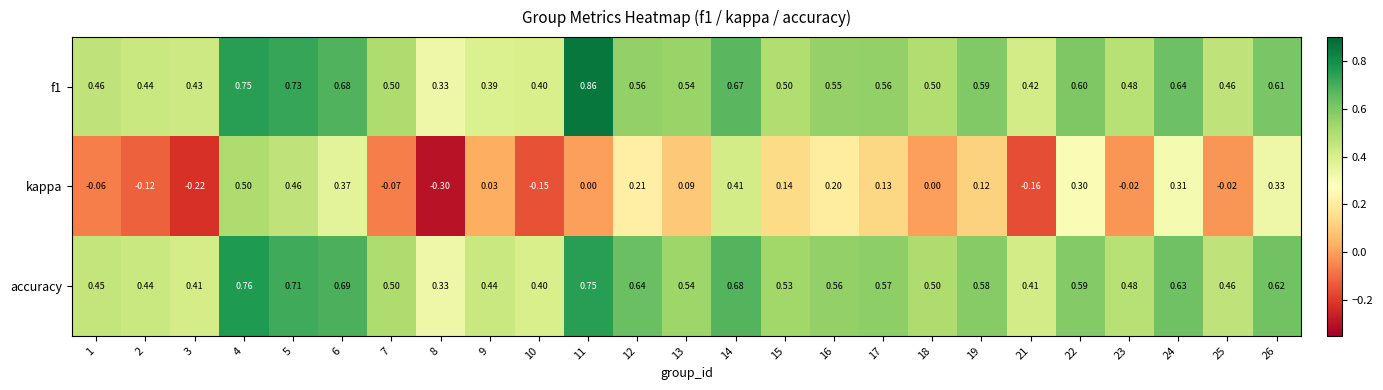

Which series has the widest spread of values?

kappa